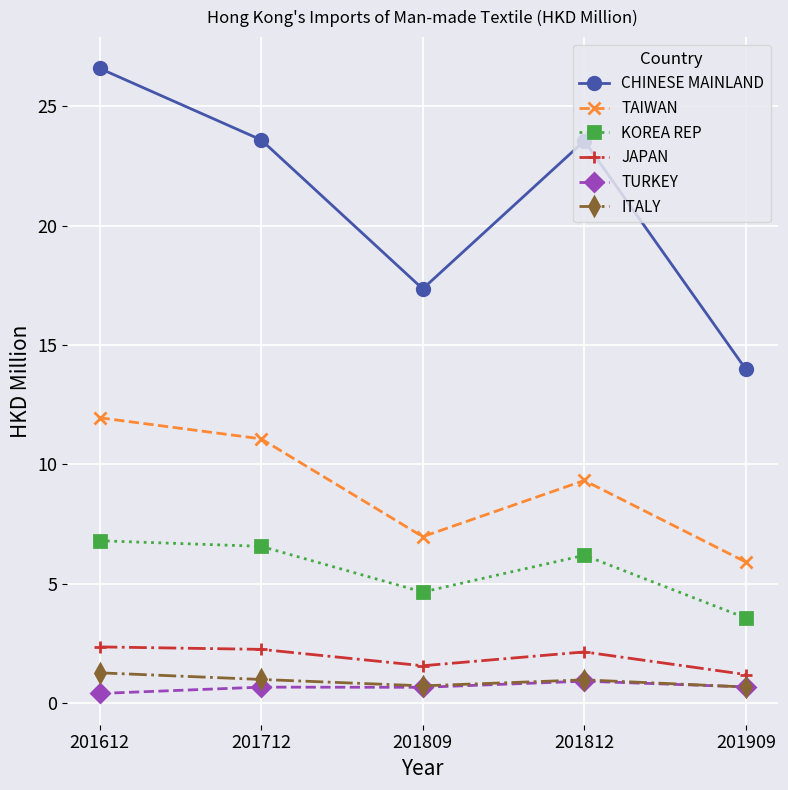

At which label does KOREA REP first exceed 6?

201612